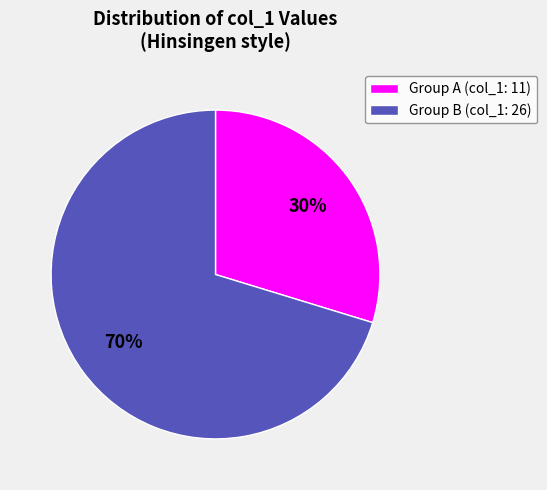

Is there any slice that represents more than half of the pie?

Yes